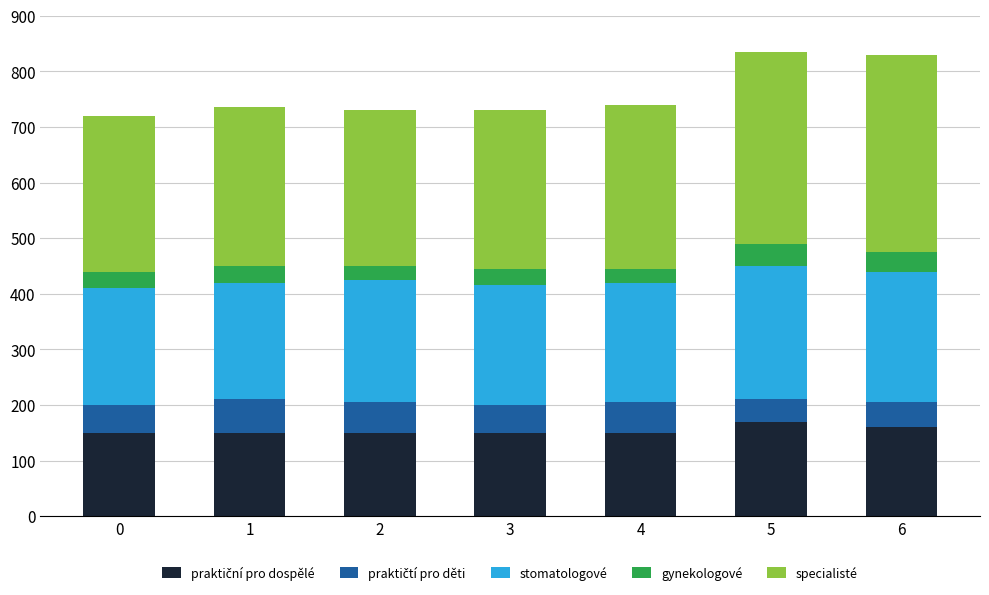

What is the total value across all series at 2?

730